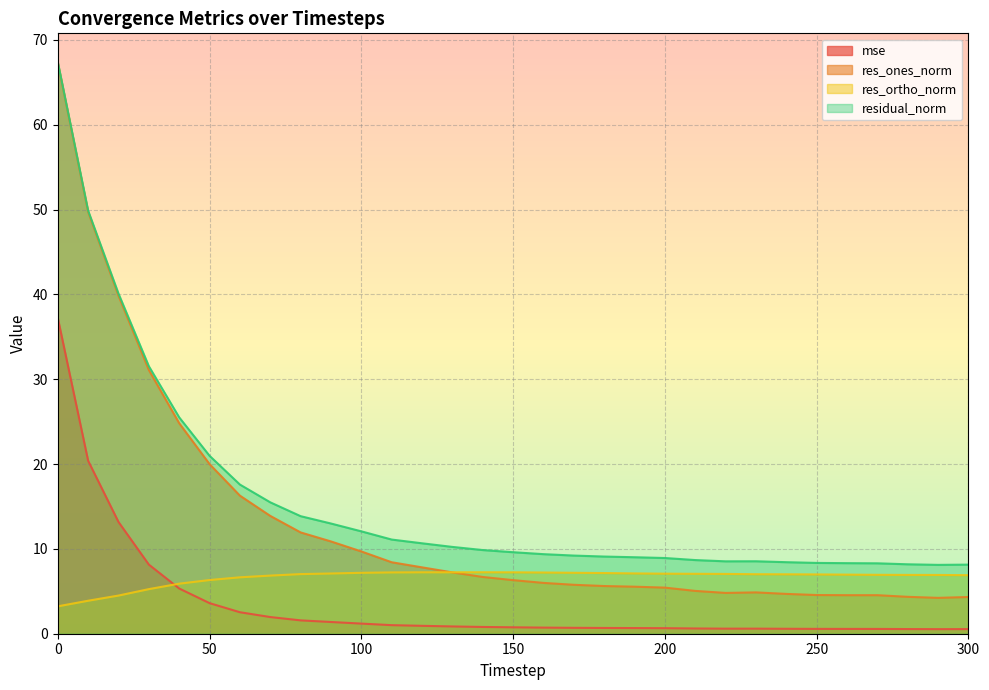

Reading left to right, list all the values displayed in this chart.

mse: 0=37.2	10=20.4	20=13.2	30=8.1	40=5.3	50=3.6	60=2.5	70=2.0	80=1.6	90=1.4	100=1.2	110=1.0	120=0.9	130=0.9	140=0.8	150=0.8	160=0.7	170=0.7	180=0.7	190=0.7	200=0.7	210=0.6	220=0.6	230=0.6	240=0.6	250=0.6	260=0.6	270=0.6	280=0.5	290=0.5	300=0.5
res_ones_norm: 0=67.3	10=49.7	20=39.8	30=31.1	40=24.8	50=20.0	60=16.3	70=13.9	80=11.9	90=10.9	100=9.7	110=8.4	120=7.8	130=7.2	140=6.7	150=6.3	160=6.0	170=5.8	180=5.6	190=5.5	200=5.4	210=5.0	220=4.8	230=4.9	240=4.7	250=4.6	260=4.5	270=4.5	280=4.3	290=4.2	300=4.3
res_ortho_norm: 0=3.2	10=3.9	20=4.5	30=5.3	40=5.9	50=6.3	60=6.6	70=6.9	80=7.0	90=7.1	100=7.2	110=7.2	120=7.2	130=7.2	140=7.2	150=7.2	160=7.2	170=7.2	180=7.2	190=7.1	200=7.1	210=7.1	220=7.0	230=7.0	240=7.0	250=7.0	260=7.0	270=6.9	280=6.9	290=6.9	300=6.9
residual_norm: 0=67.4	10=49.9	20=40.1	30=31.5	40=25.5	50=21.0	60=17.6	70=15.5	80=13.9	90=13.0	100=12.1	110=11.1	120=10.7	130=10.2	140=9.9	150=9.6	160=9.4	170=9.2	180=9.1	190=9.0	200=8.9	210=8.7	220=8.5	230=8.5	240=8.4	250=8.3	260=8.3	270=8.3	280=8.2	290=8.1	300=8.1